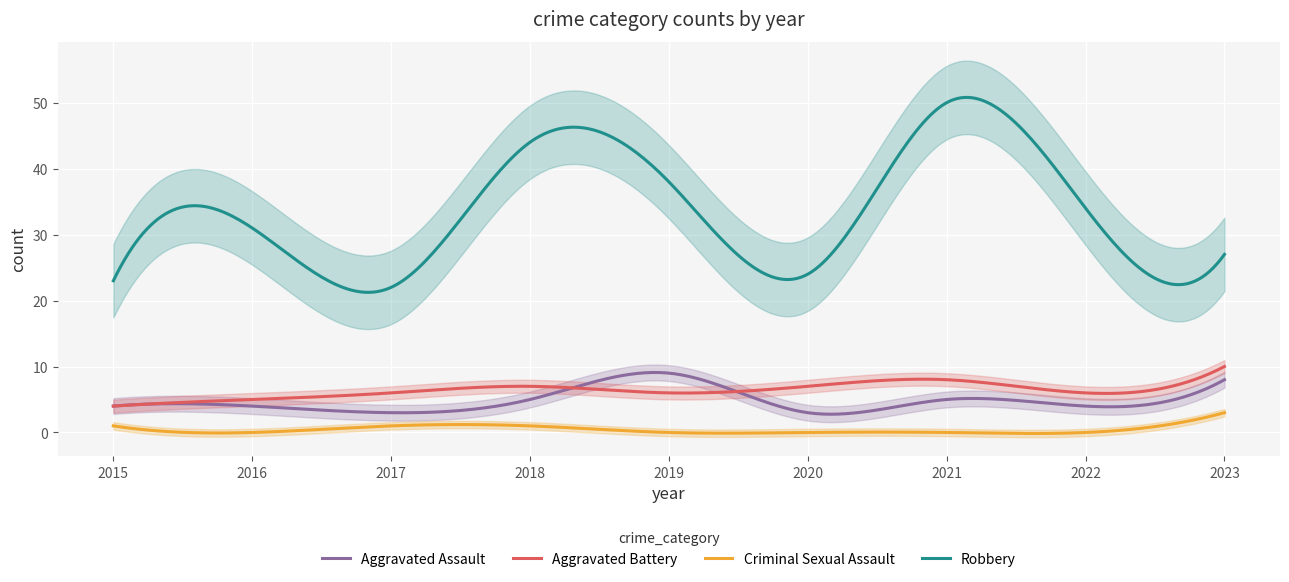

True or false: Aggravated Battery and Criminal Sexual Assault cross at least once.

False